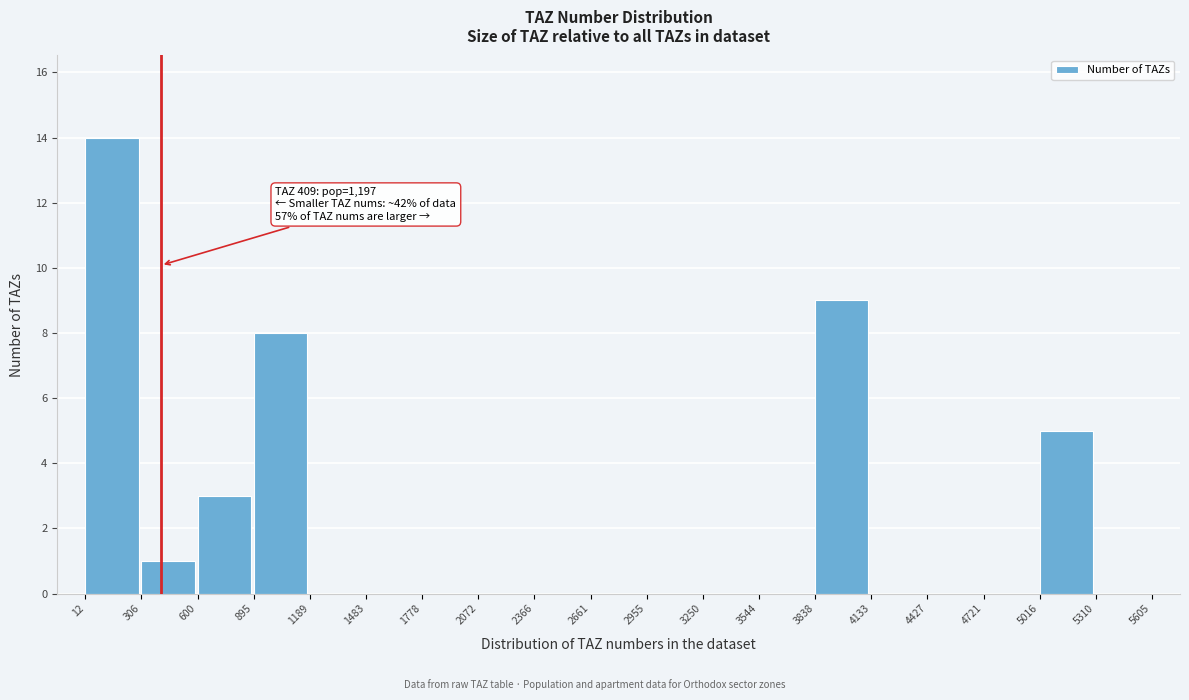

Over which range of the x-axis is the bar tallest?

12 to 306